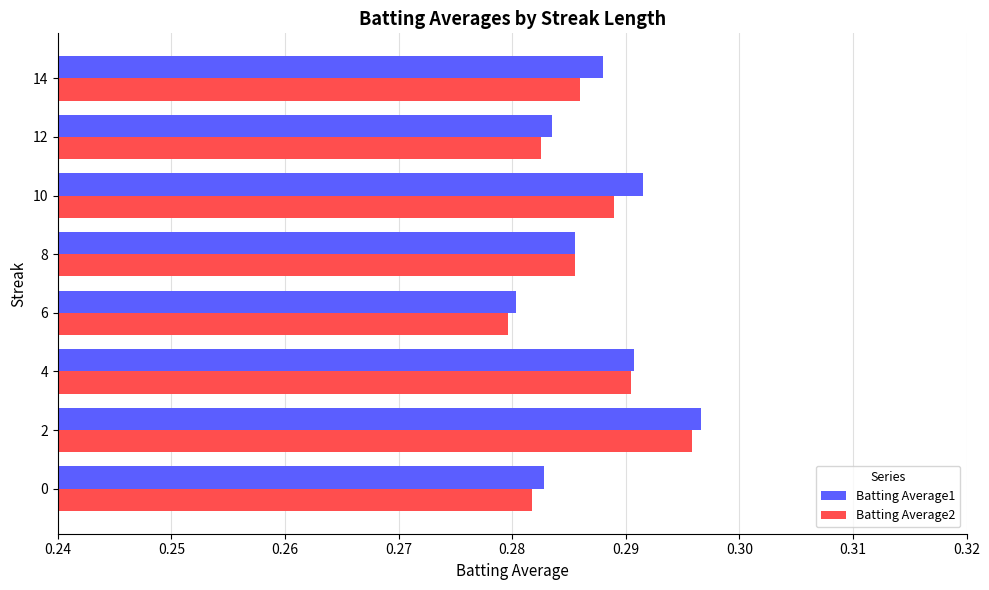

Is it true that Batting Average1 equals 0.5 at 10?

False